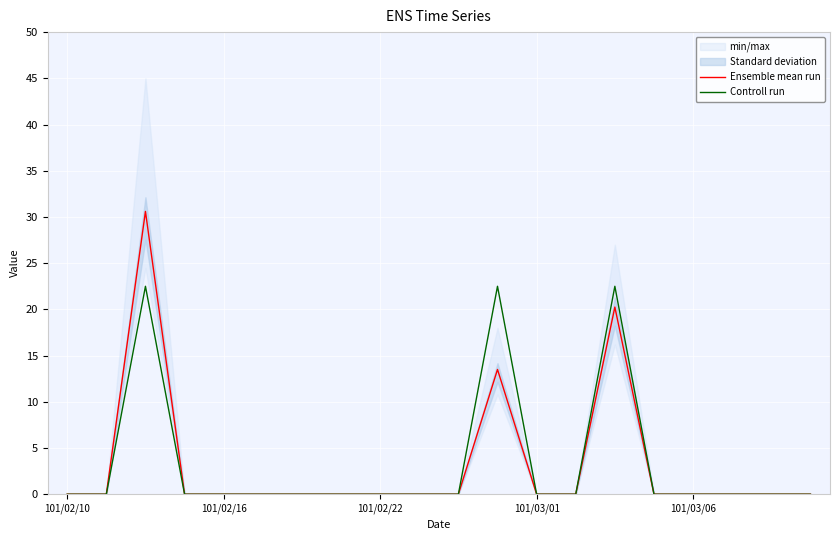

True or false: Ensemble mean run and Controll run intersect in this chart.

False